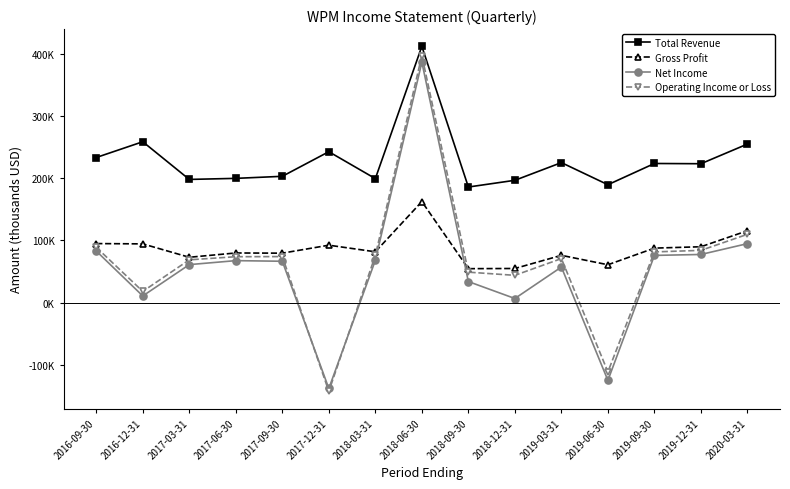

How many interior local peaks does the Gross Profit series have?

4